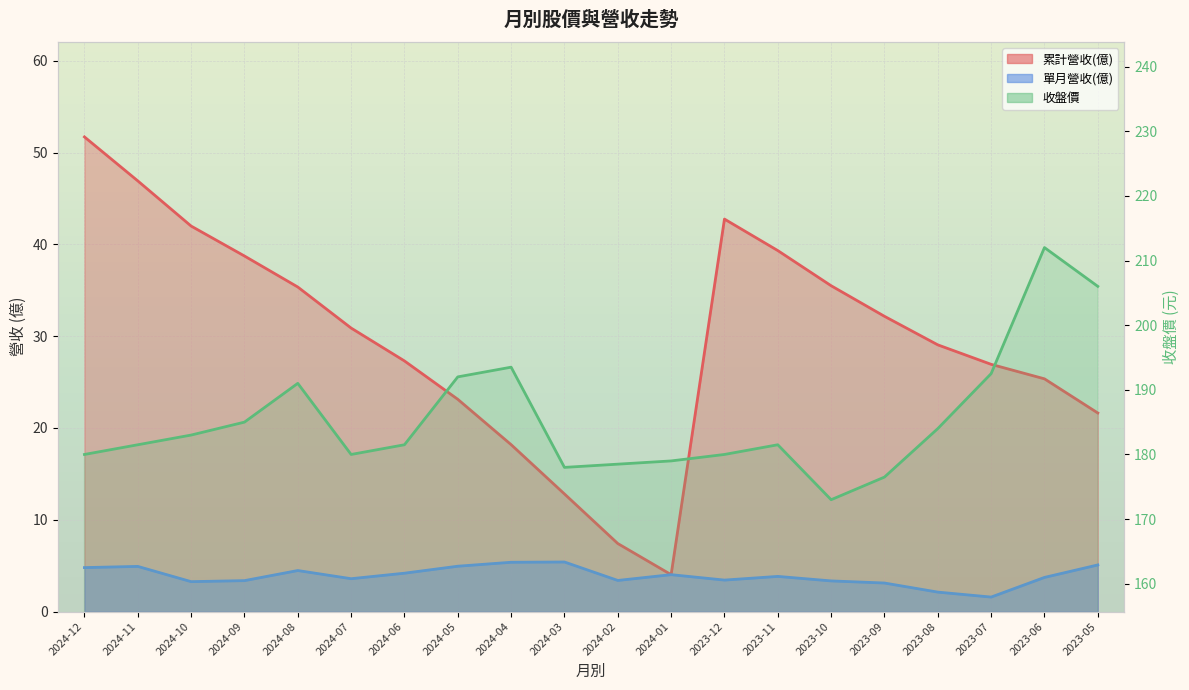

Read the 累計營收(億) value at 2024-04.

18.2